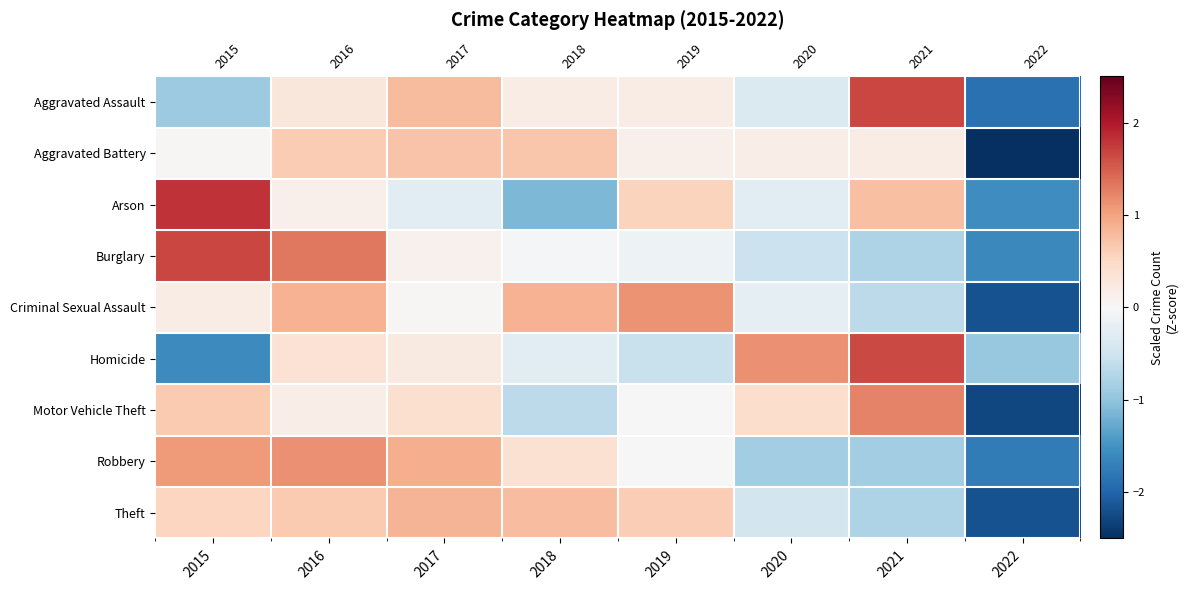

What is the minimum value for Robbery?

-1.8